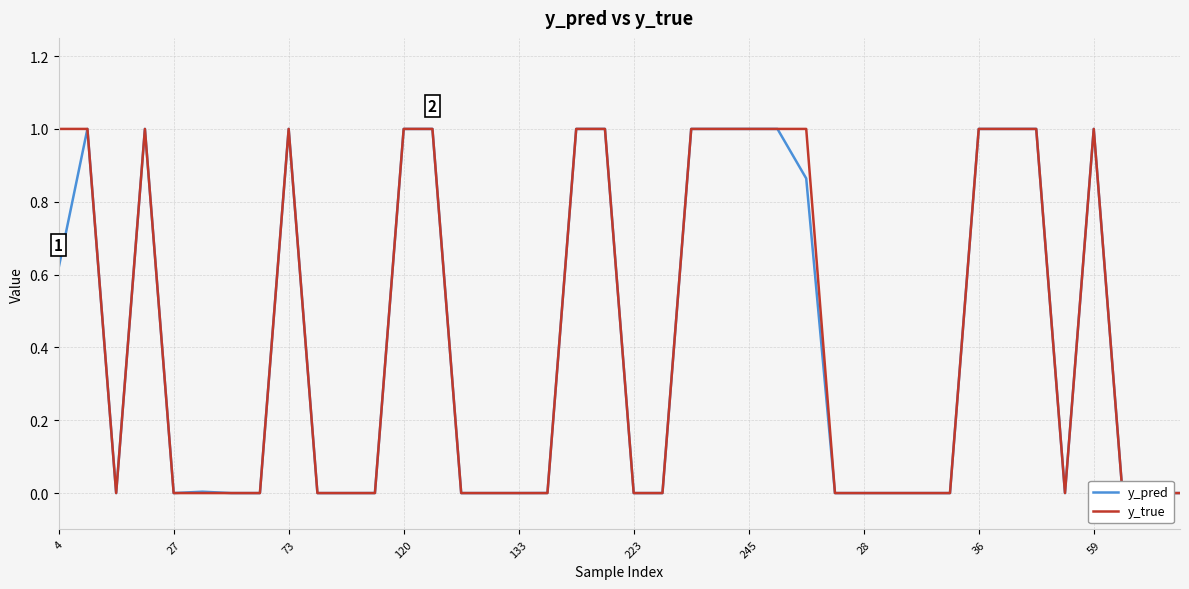

Is it true that y_pred equals 0.0 at 223?

True